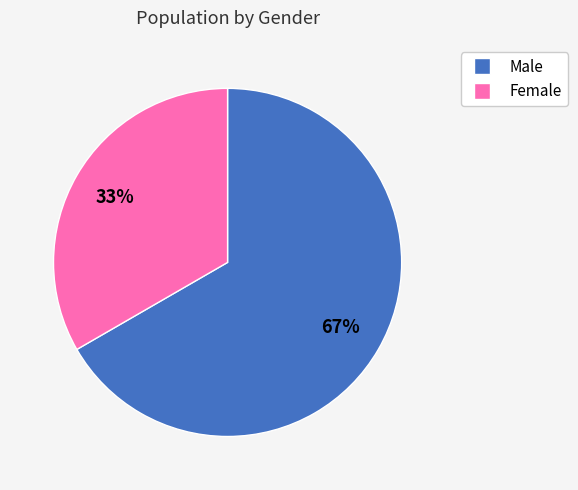

Is it true that Male is 57% of the pie?

False